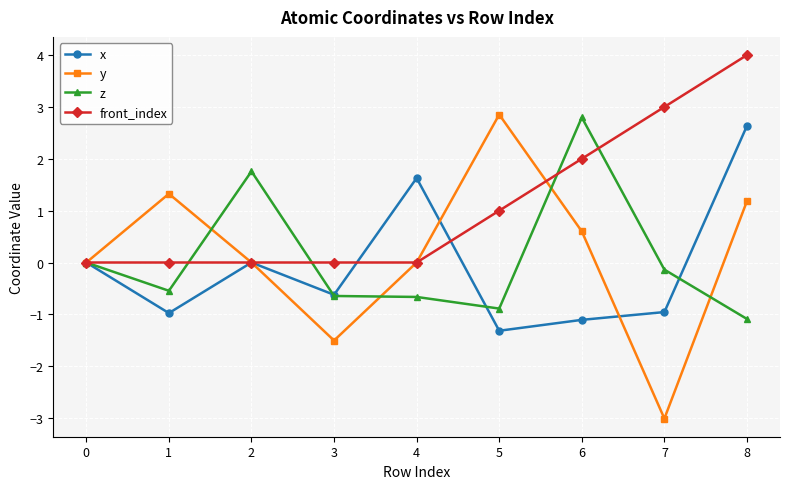

What is the minimum value for z?

-1.1